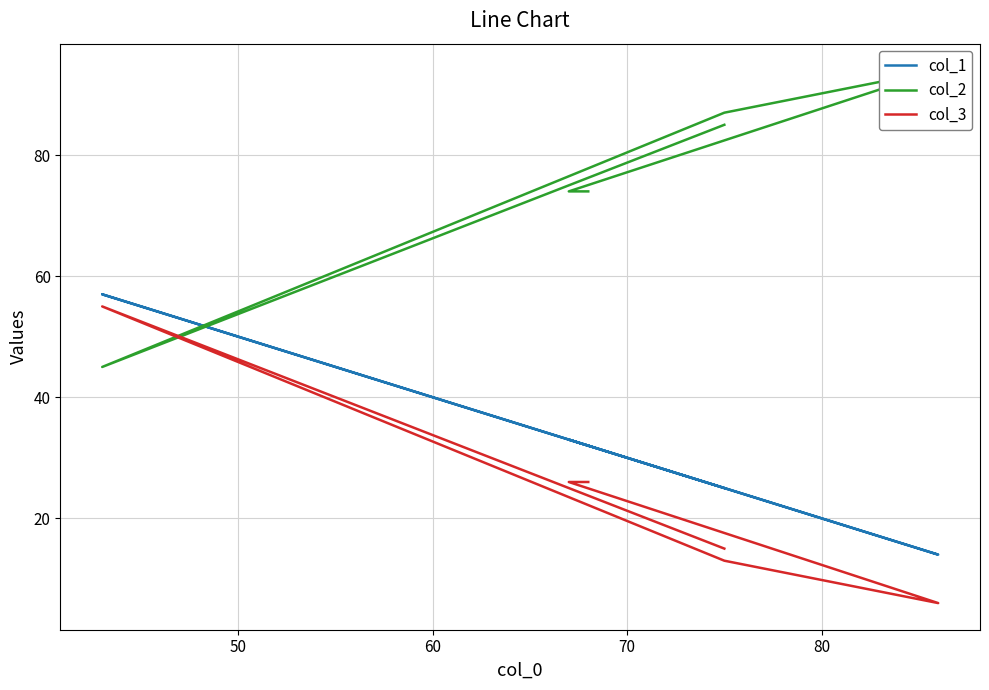

What is the highest value of the col_2 series?

94